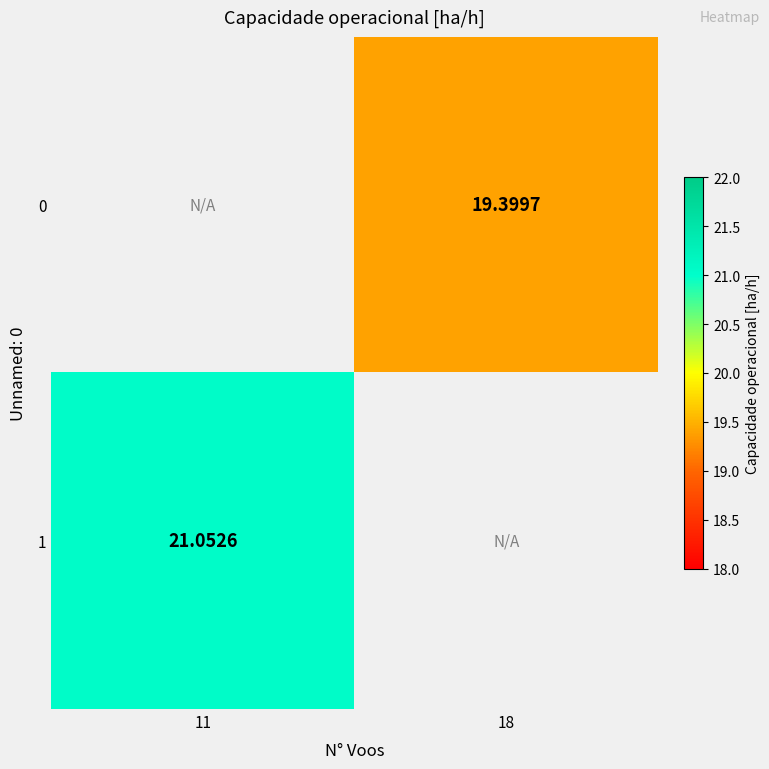

What is the greatest value displayed?

21.1